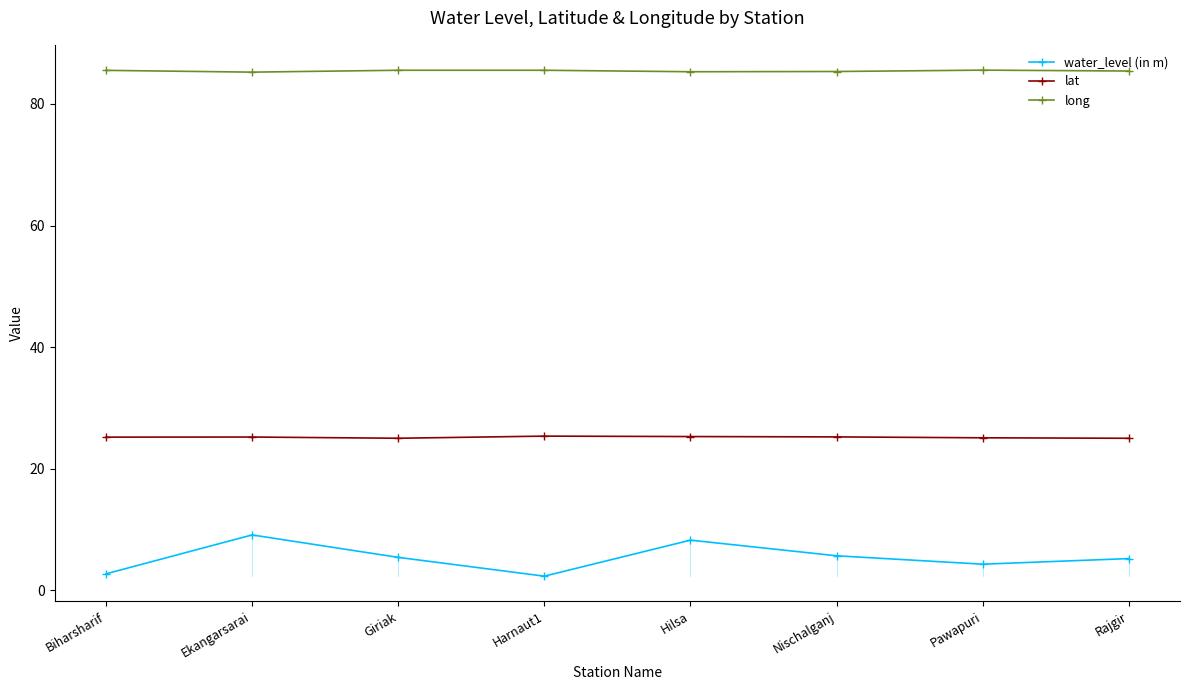

What position from the right is Ekangarsarai?

7